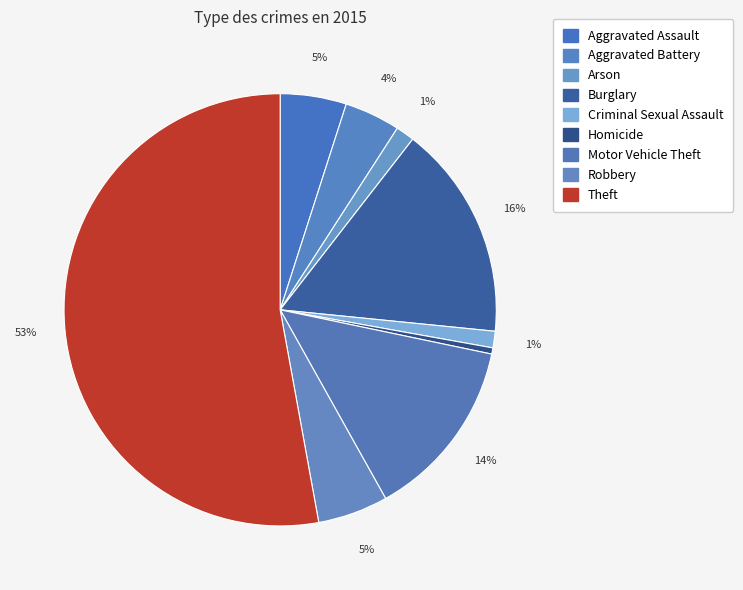

The Aggravated Battery slice represents 4% of the pie. True or false?

True